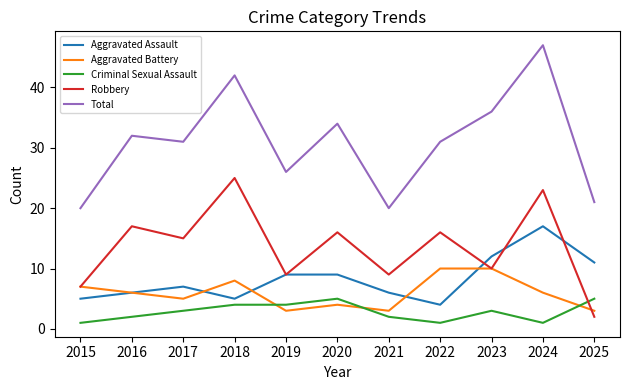

What is the total value across all series at 2023?

71